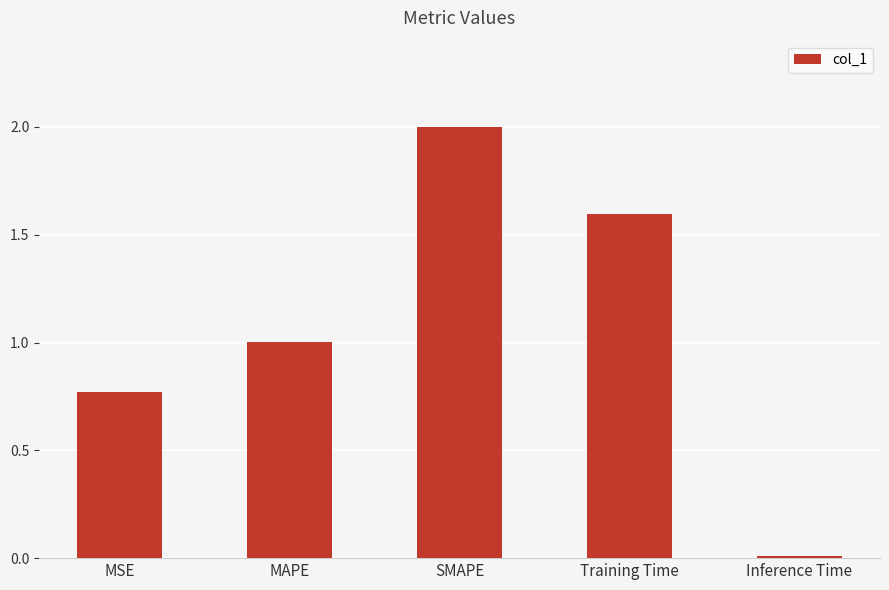

Which has a higher value, Inference Time or MAPE?

MAPE